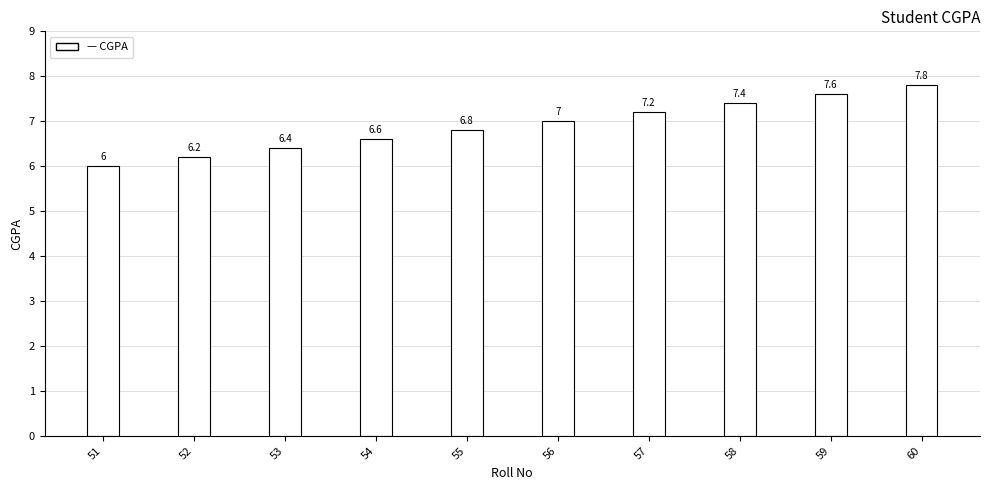

Count the number of categories in the chart.

10